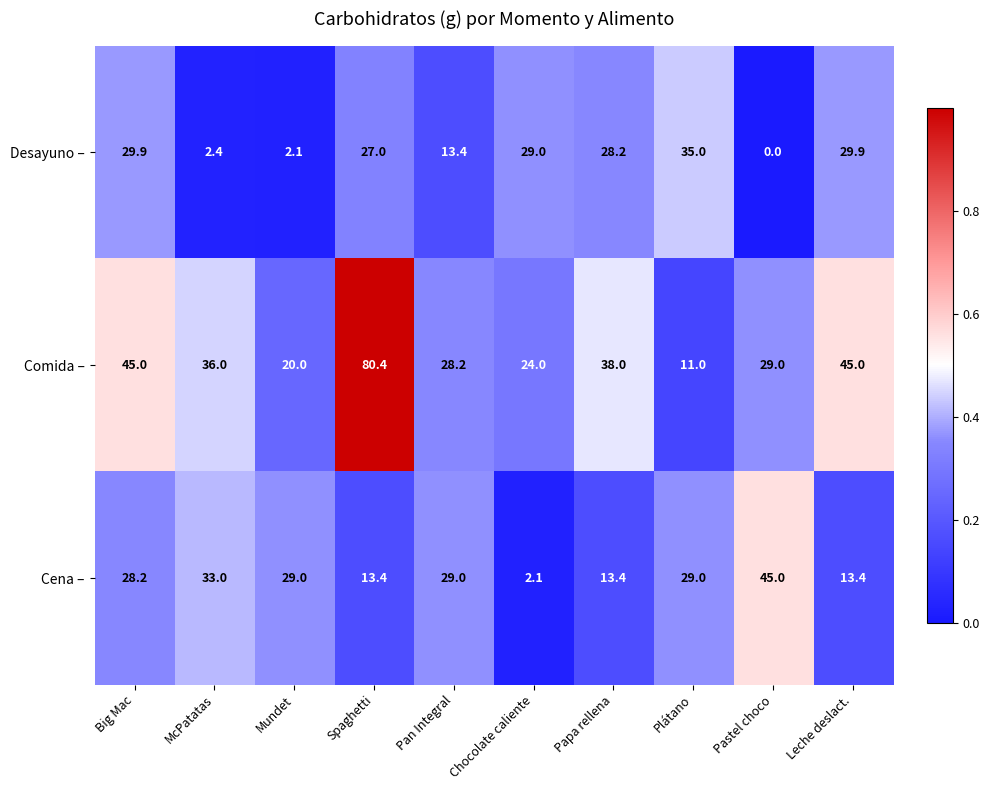

The value of Desayuno – at Pan Integral is 13.4. True or false?

True